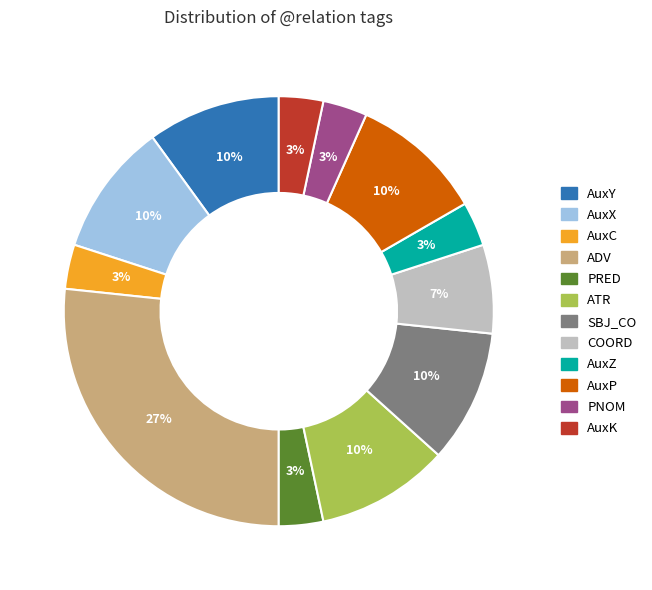

Which slice is the largest?

ADV